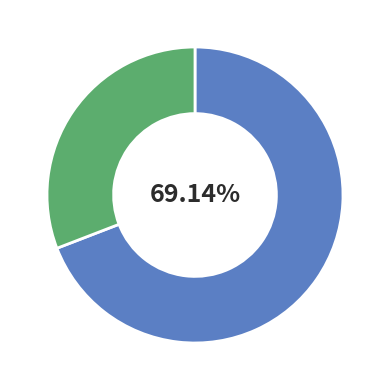

Does any single category account for the majority?

Yes